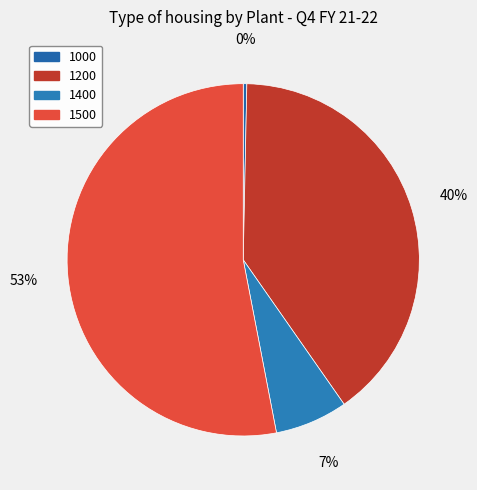

To the nearest percent, what is the average slice percentage?

25%